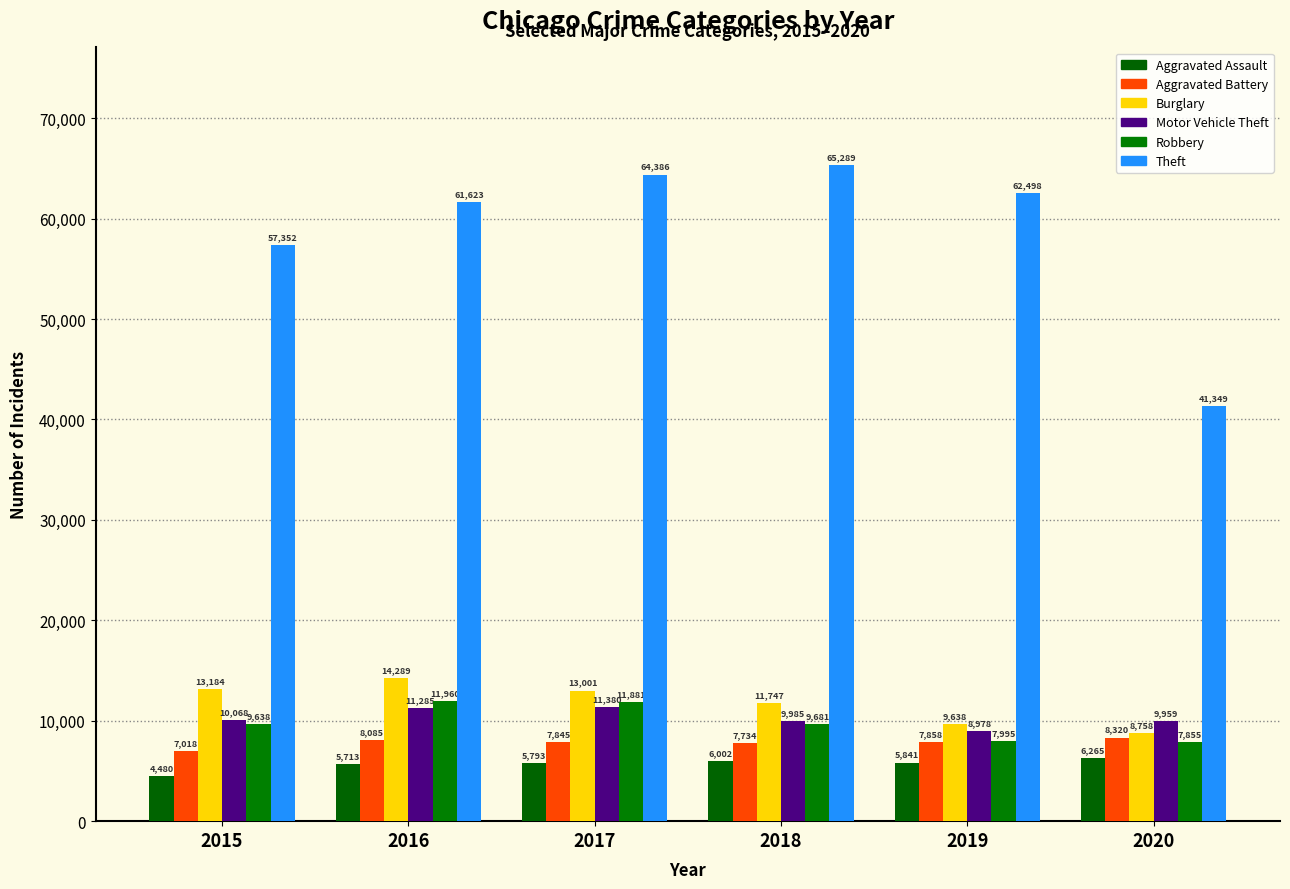

How many distinct data groups are displayed?

6